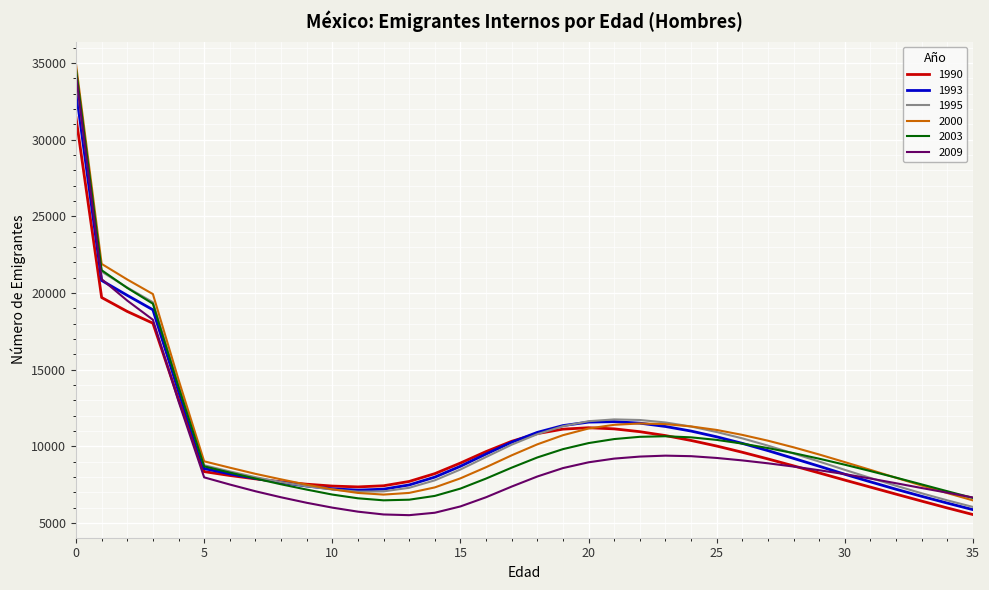

What is the lowest value of the 2009 series?

5512